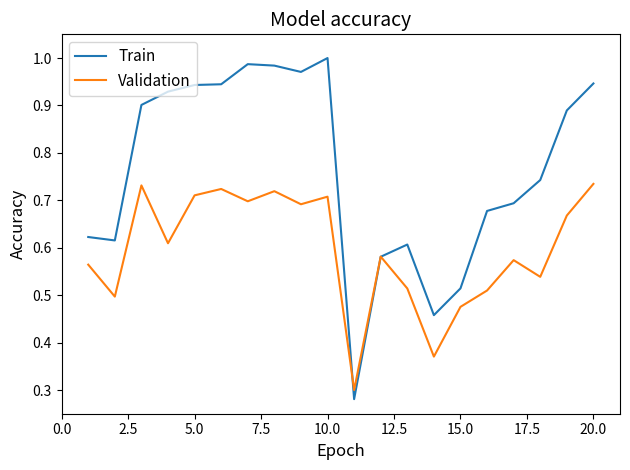

True or false: Train and Validation intersect in this chart.

True